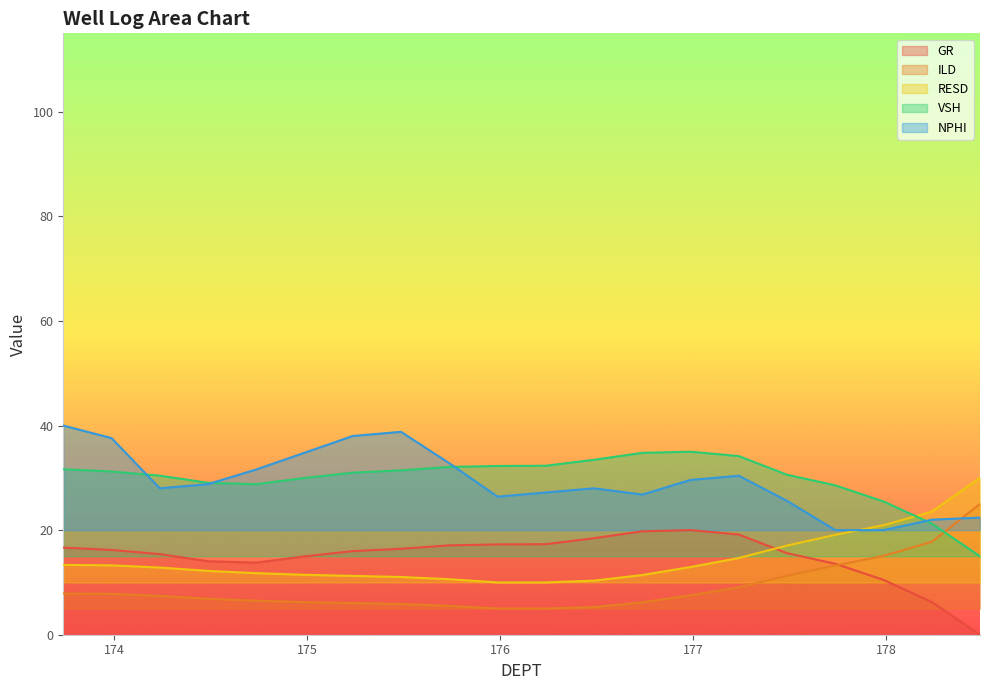

What is the total value across all series at 173.736?

109.5